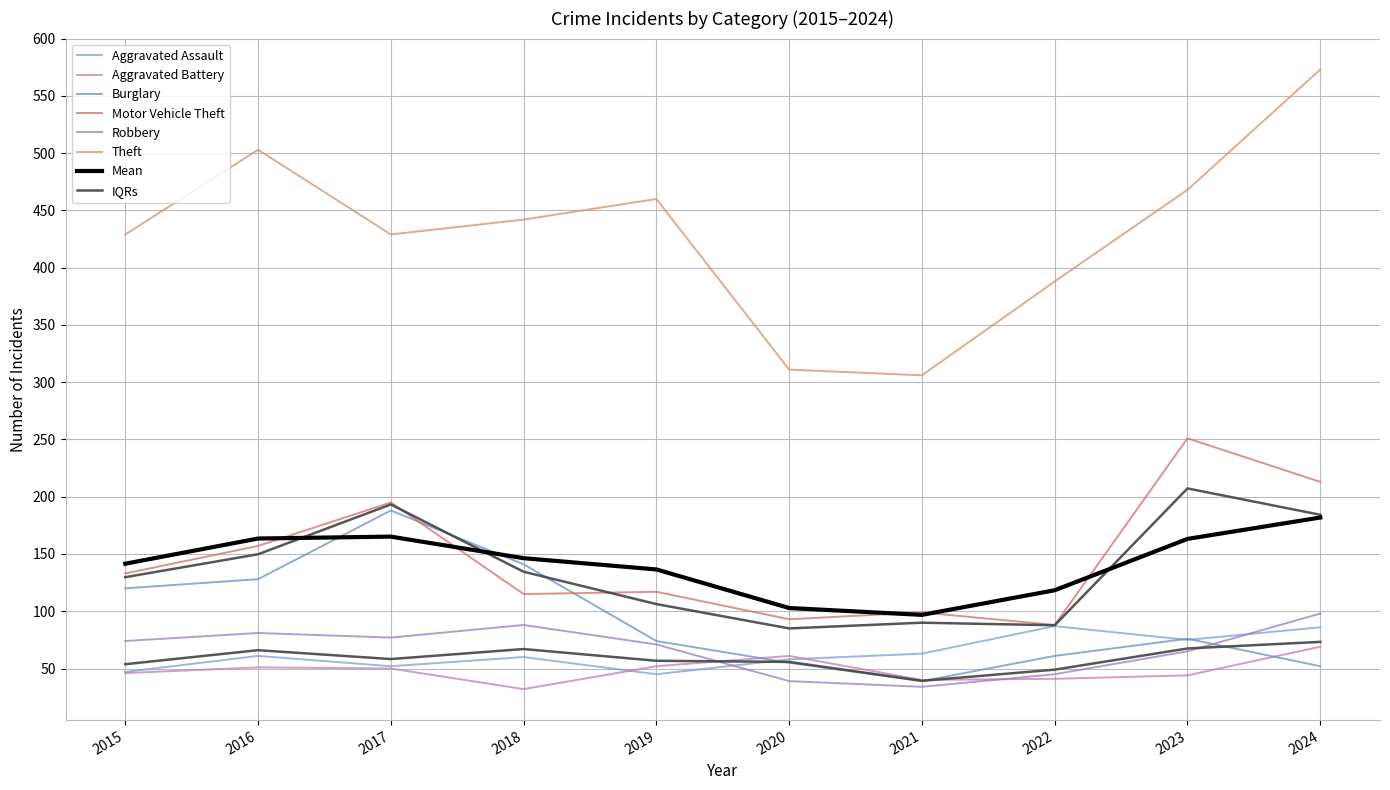

What is the total value across all series at 2018?

878